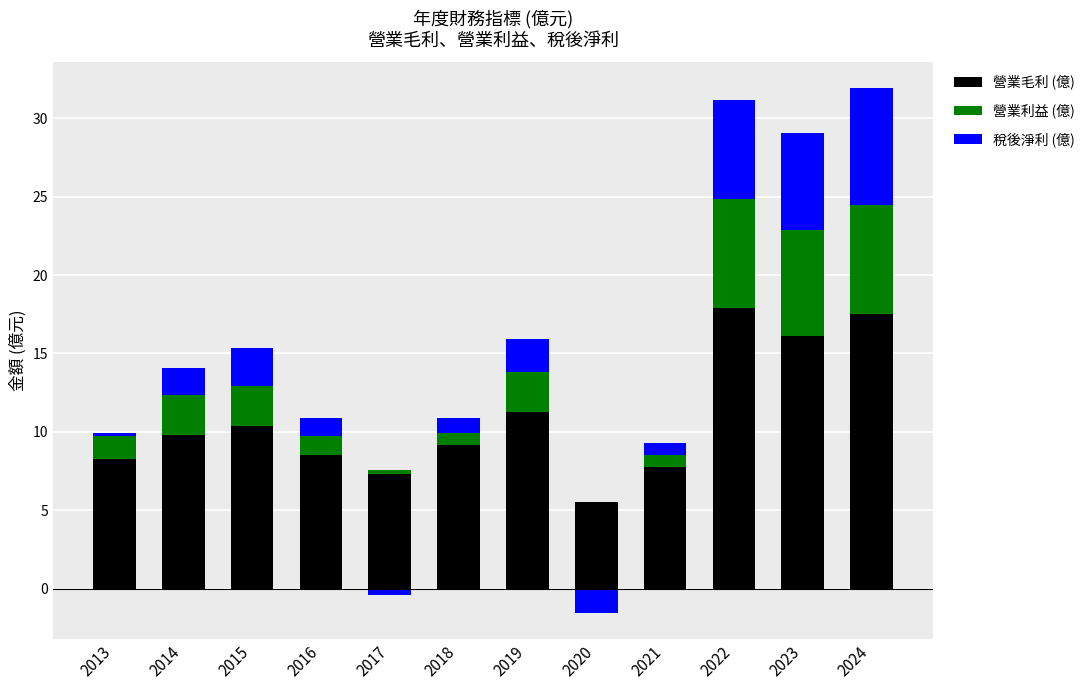

True or false: 稅後淨利 (億) has a value of 1.1 at 2016.

True